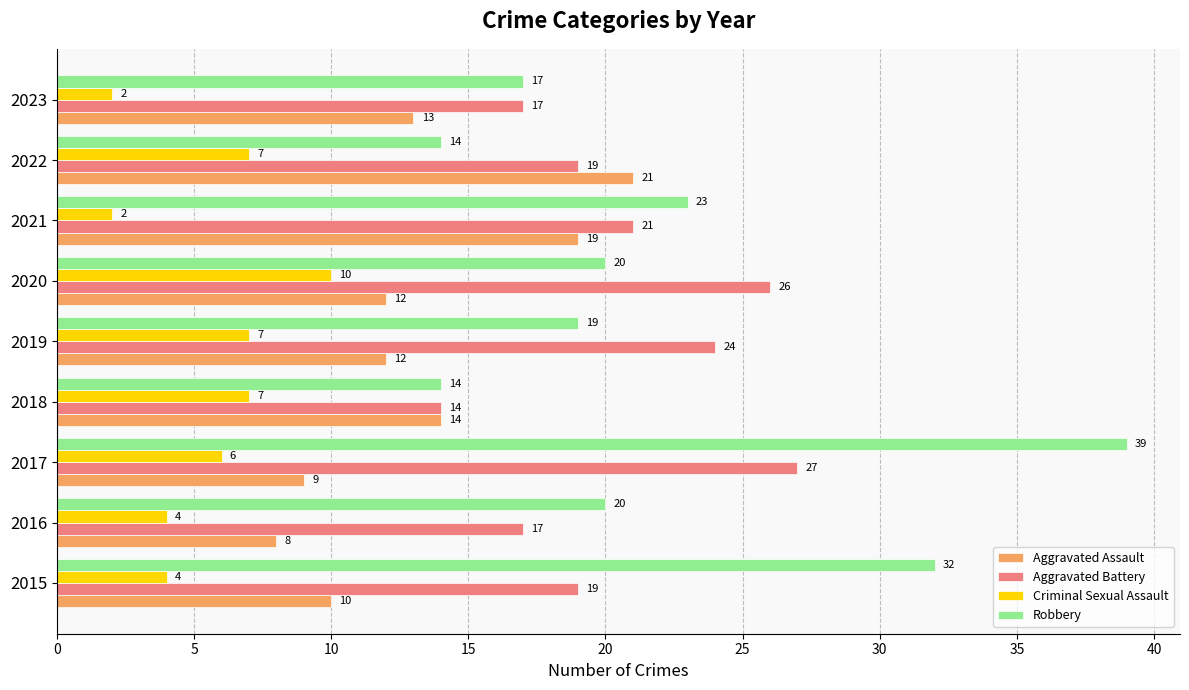

Which series has the largest total across all categories?

Robbery